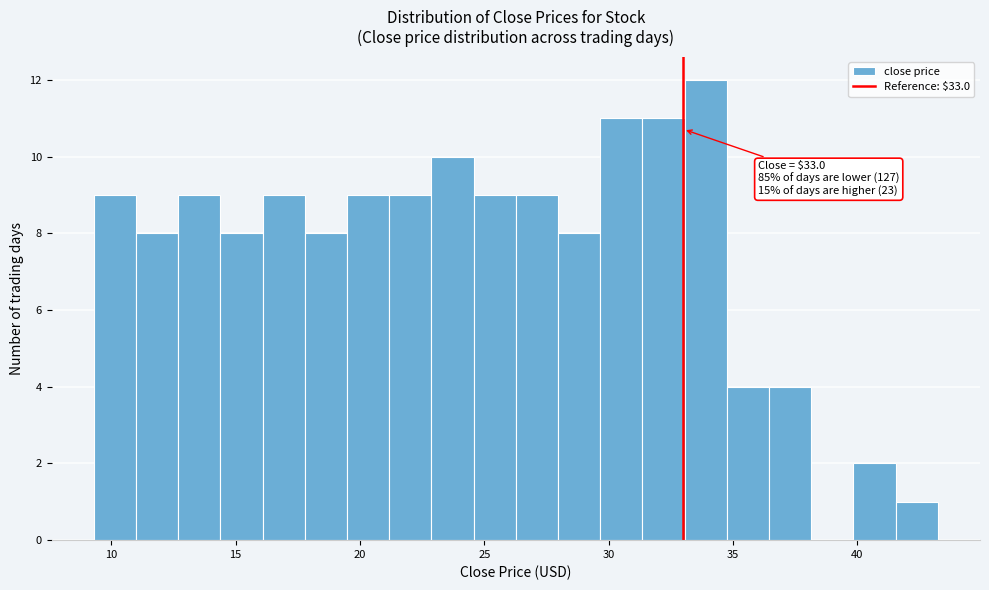

Read against the x-axis, roughly where is the centre of the tallest bar?

34.0